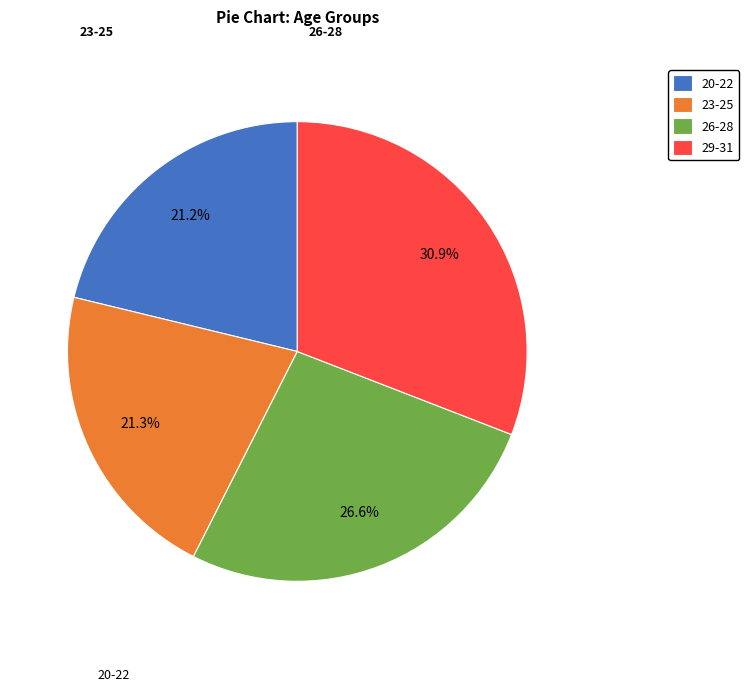

Combined, do 26-28 and 20-22 account for over 50%?

No